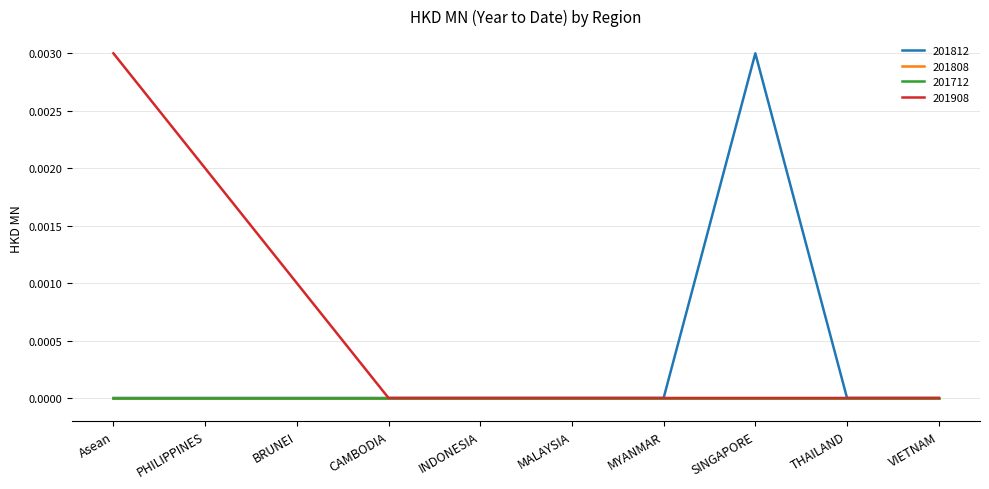

List the labels in order of 201908 value, smallest first.

CAMBODIA, INDONESIA, MALAYSIA, MYANMAR, SINGAPORE, THAILAND, VIETNAM, BRUNEI, PHILIPPINES, Asean